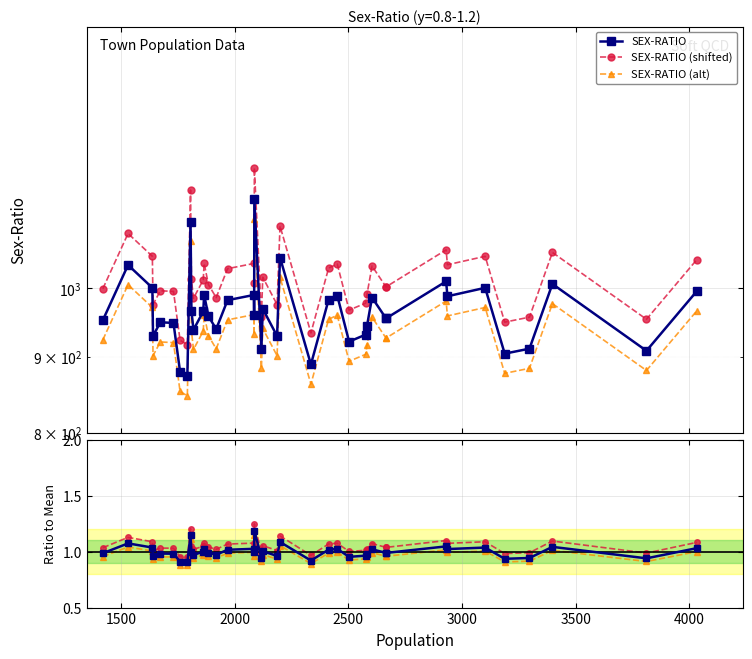

How many categories are shown in the chart?

40